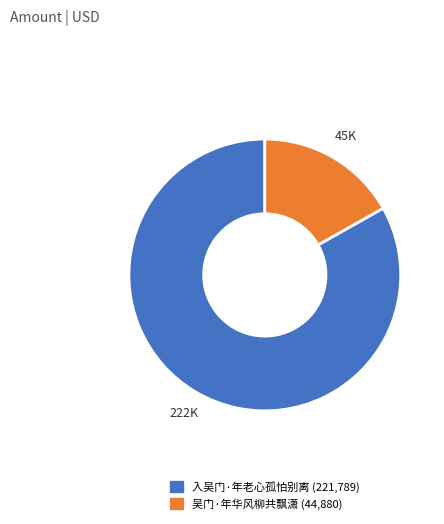

How many segments does this pie chart have?

2